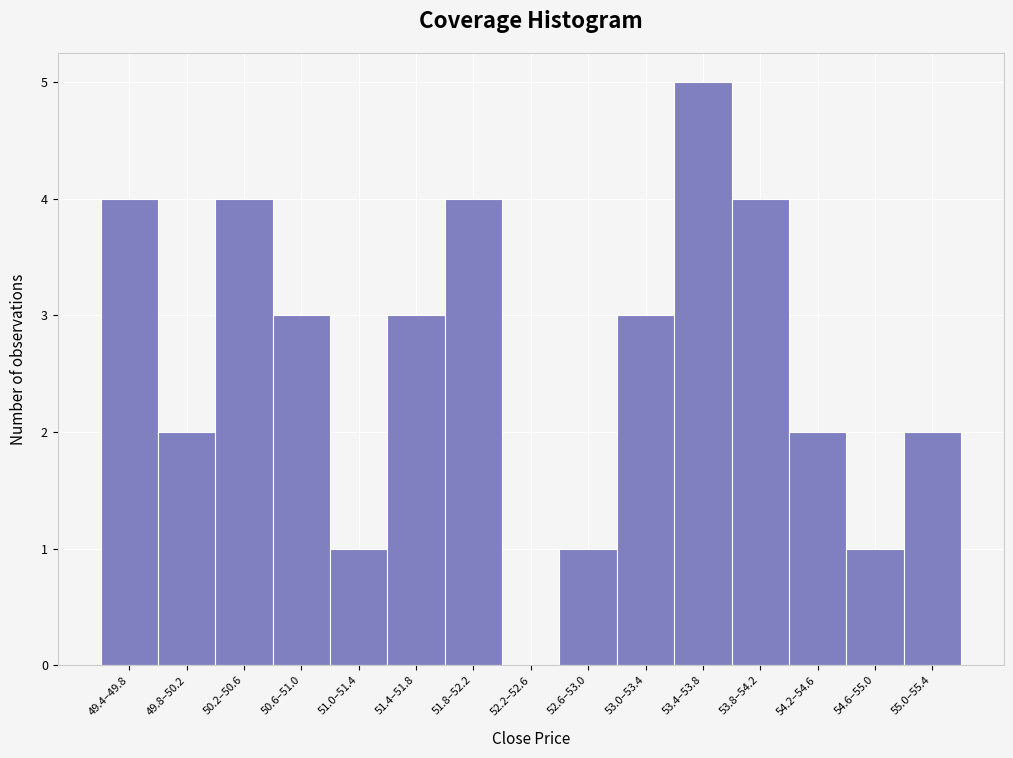

Reading left to right, extract all data points from this chart.

49.4–49.8=4	49.8–50.2=2	50.2–50.6=4	50.6–51.0=3	51.0–51.4=1	51.4–51.8=3	51.8–52.2=4	52.2–52.6=0	52.6–53.0=1	53.0–53.4=3	53.4–53.8=5	53.8–54.2=4	54.2–54.6=2	54.6–55.0=1	55.0–55.4=2